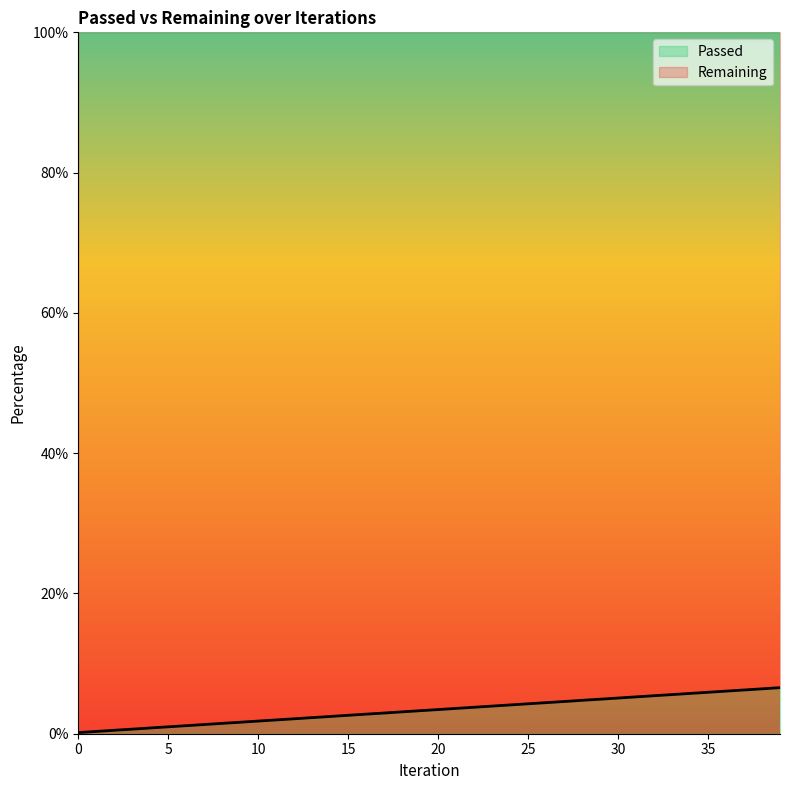

Is it true that the value at 32 is 8.3?

False